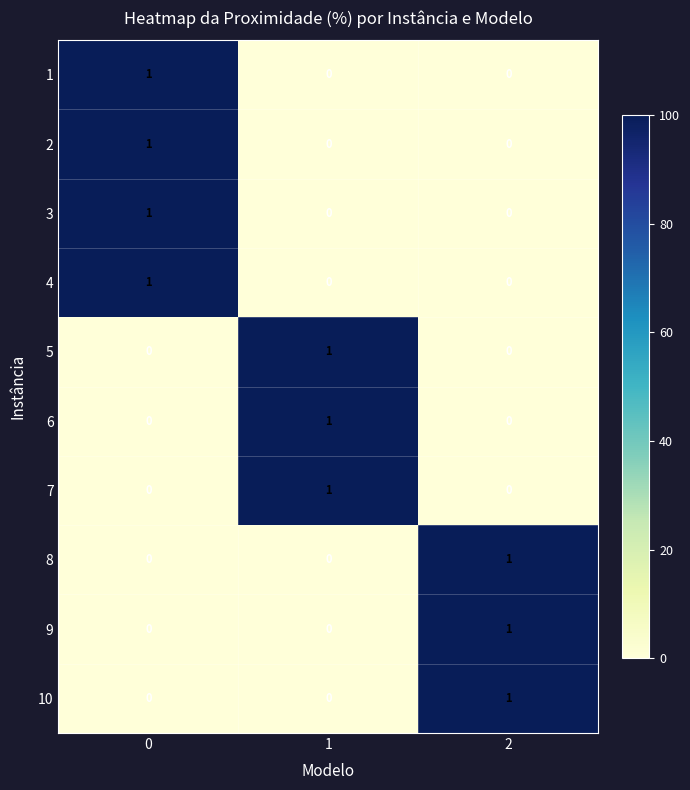

What is the total value across all series at 0?

4